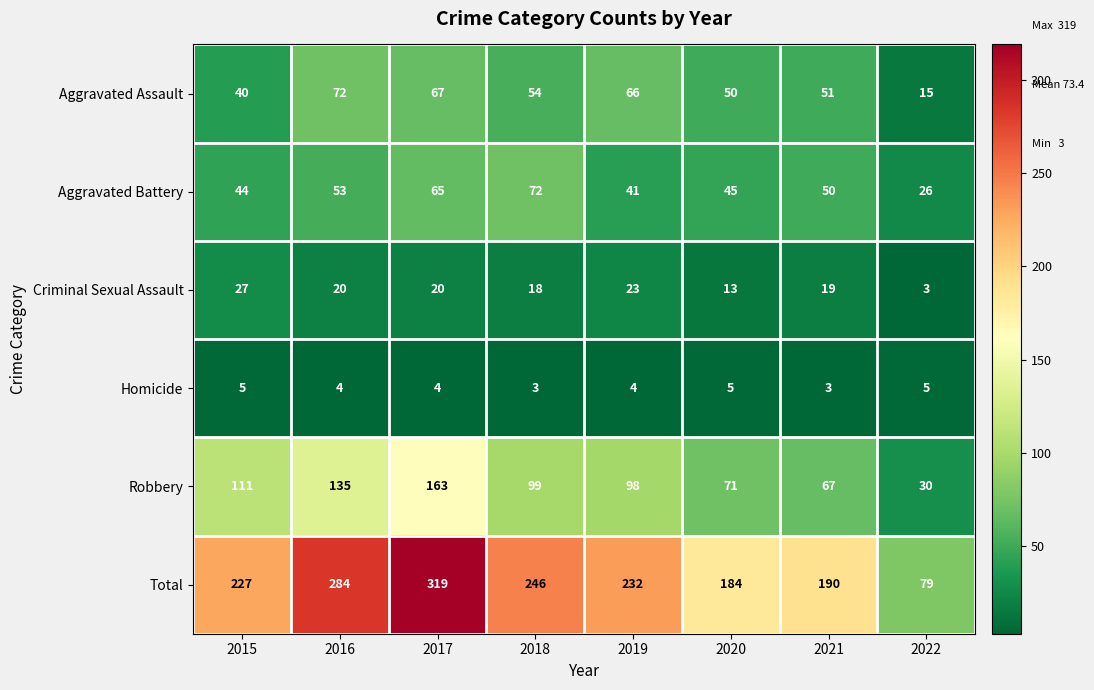

How many values in the Aggravated Battery series are below 50?

4